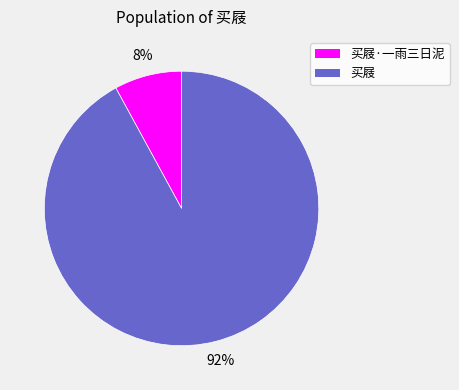

Rank the categories by value from lowest to highest.

买屐·一雨三日泥, 买屐